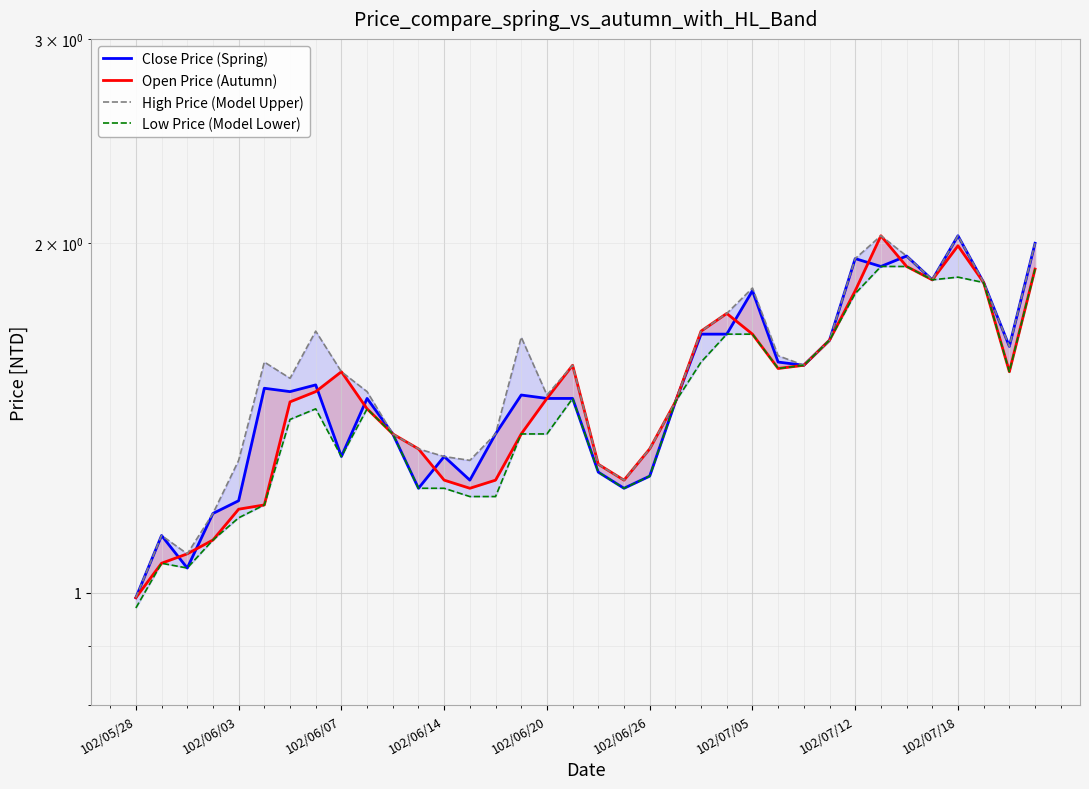

In Close Price (Spring), how many points are lower than both neighbors (excluding endpoints)?

10